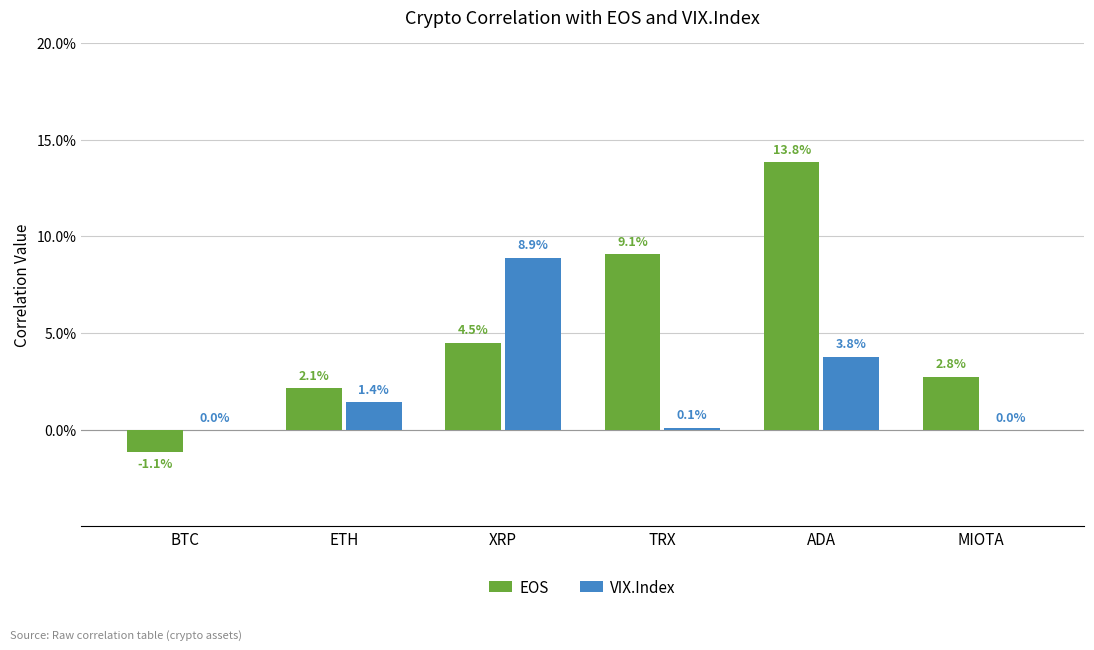

Reading right to left, list all the values displayed in this chart.

EOS: MIOTA=0.0	ADA=0.1	TRX=0.1	XRP=0.0	ETH=0.0	BTC=-0.0
VIX.Index: MIOTA=0.0	ADA=0.0	TRX=0.0	XRP=0.1	ETH=0.0	BTC=0.0